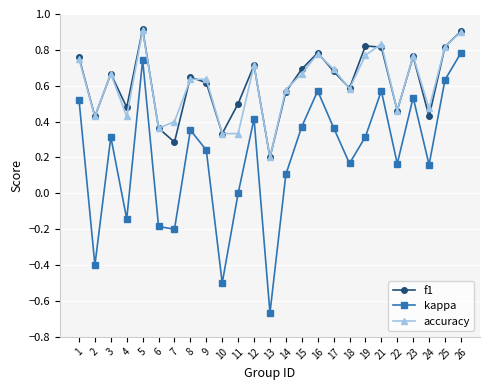

Where is the first local maximum for accuracy?

3